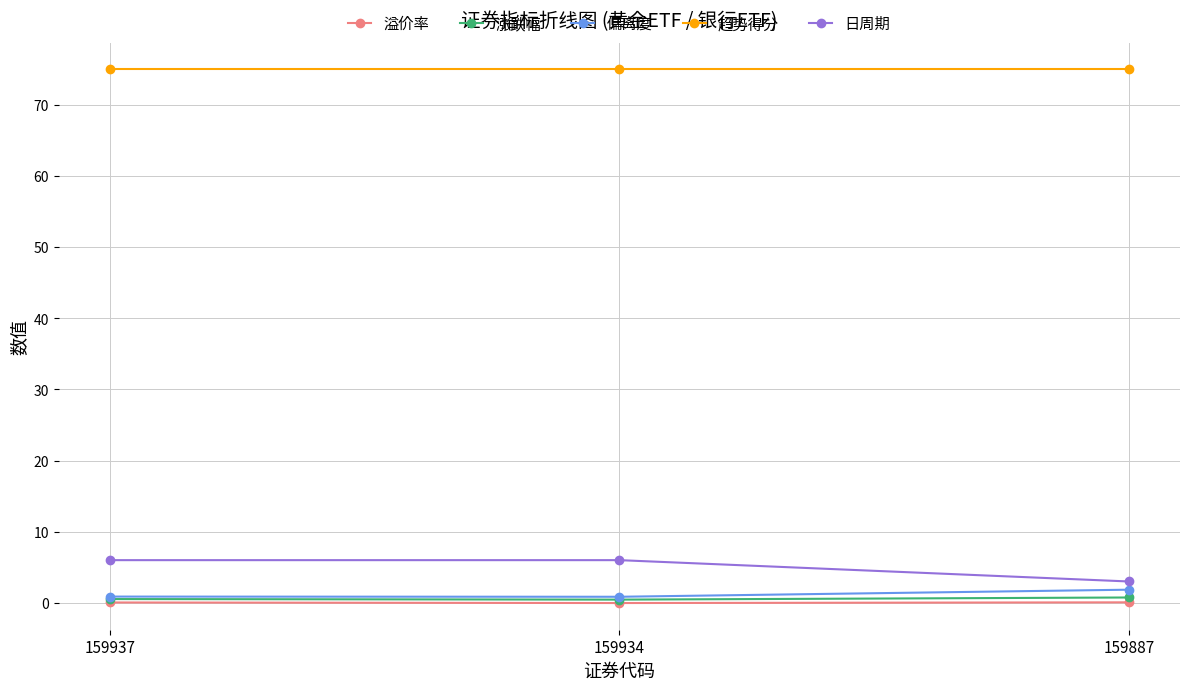

At which label is 日周期 closest to 4?

159887